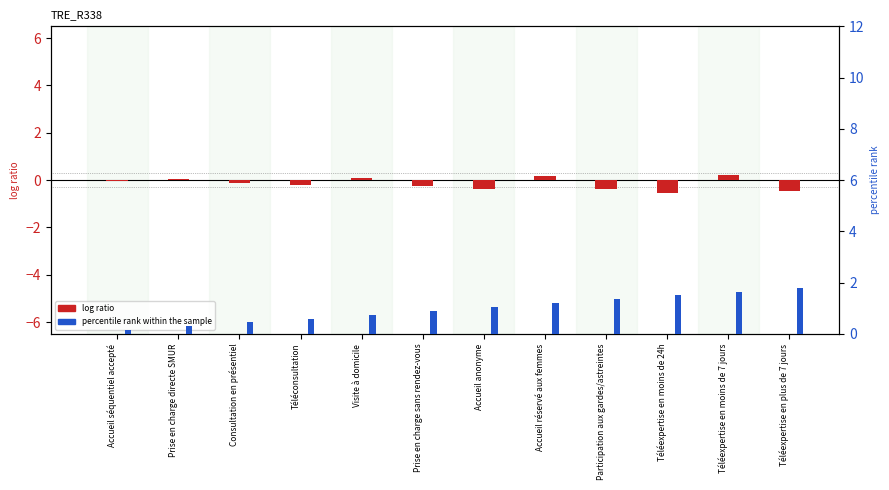

Reading right to left, transcribe all the data shown in this chart.

log ratio: Téléexpertise en plus de 7 jours=-0.5	Téléexpertise en moins de 7 jours=0.2	Téléexpertise en moins de 24h=-0.6	Participation aux gardes/astreintes=-0.4	Accueil réservé aux femmes=0.2	Accueil anonyme=-0.4	Prise en charge sans rendez-vous=-0.2	Visite à domicile=0.1	Téléconsultation=-0.2	Consultation en présentiel=-0.1	Prise en charge directe SMUR=0.0	Accueil séquentiel accepté=-0.1
percentile rank within the sample: Téléexpertise en plus de 7 jours=1.8	Téléexpertise en moins de 7 jours=1.6	Téléexpertise en moins de 24h=1.5	Participation aux gardes/astreintes=1.3	Accueil réservé aux femmes=1.2	Accueil anonyme=1.1	Prise en charge sans rendez-vous=0.9	Visite à domicile=0.8	Téléconsultation=0.6	Consultation en présentiel=0.4	Prise en charge directe SMUR=0.3	Accueil séquentiel accepté=0.1